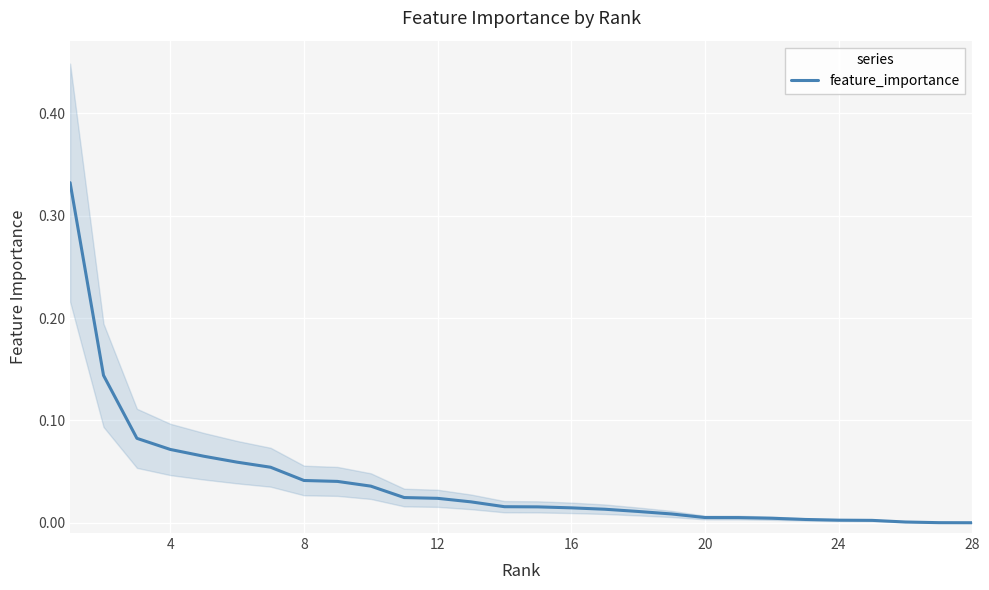

Is it true that the value at 21 is 0.0?

False